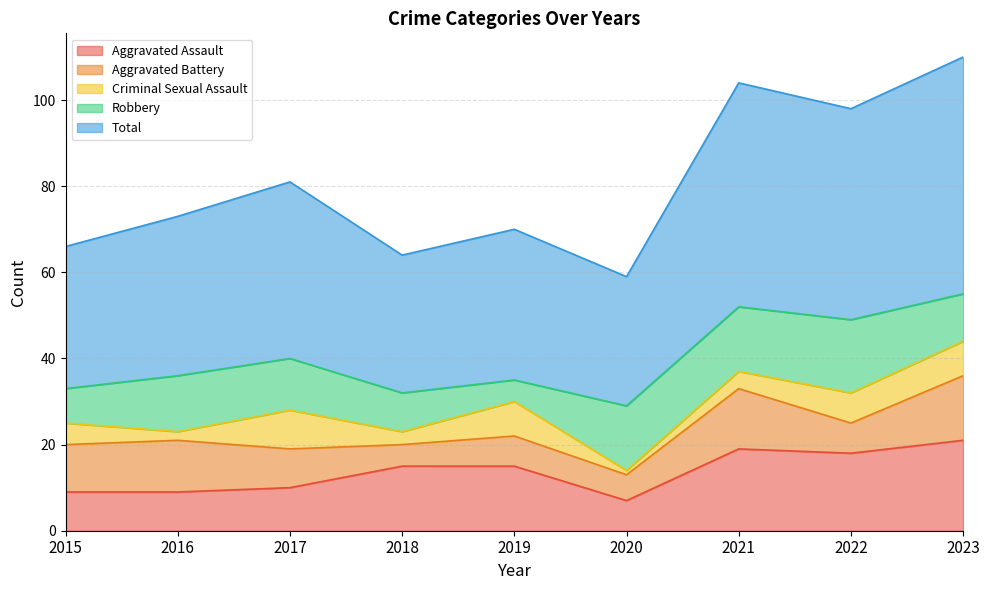

True or false: Aggravated Battery has more than 1 interior local peaks.

True